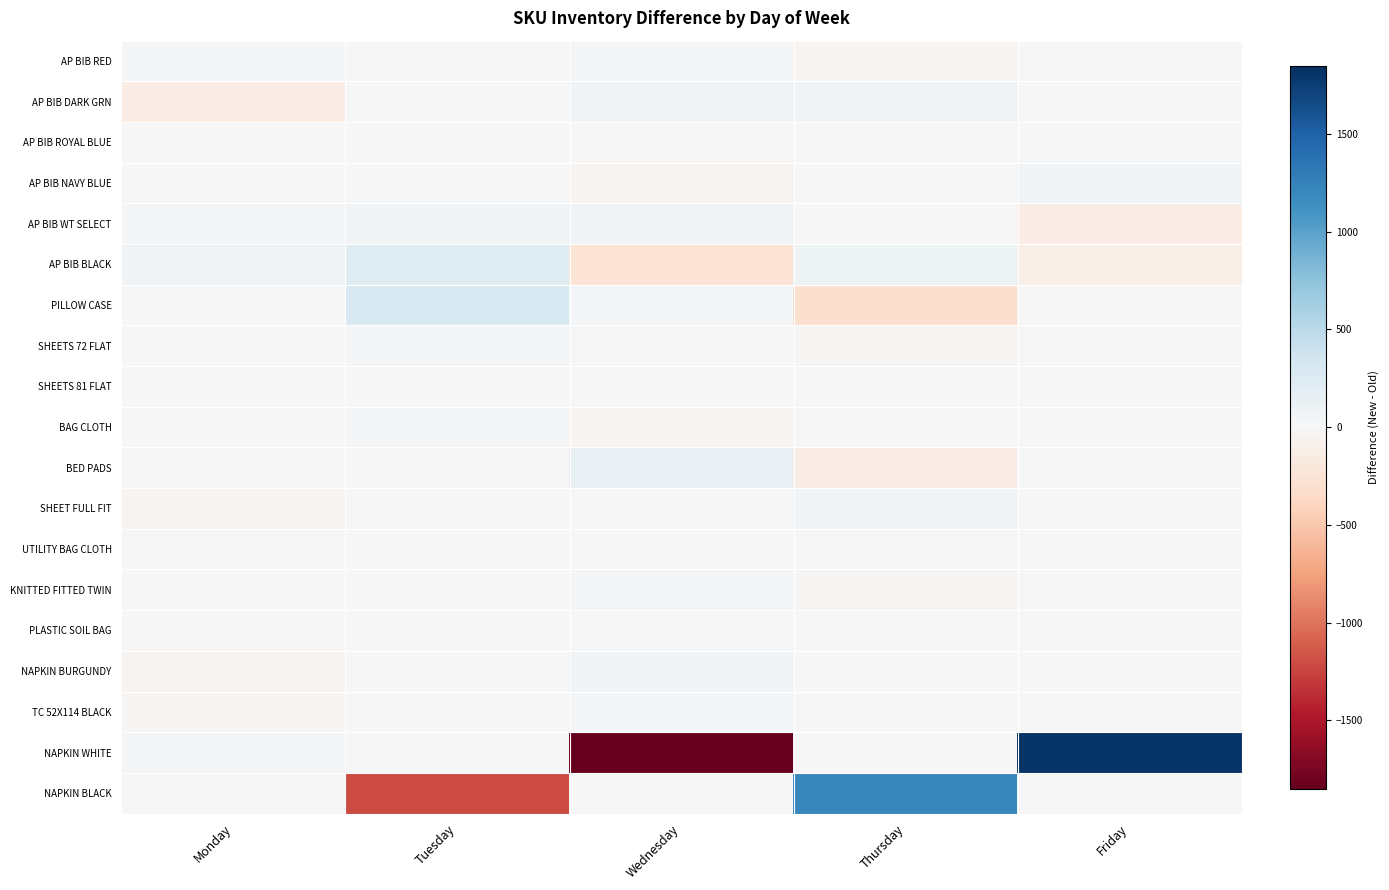

List the series in order of their peak value, lowest first.

UTILITY BAG CLOTH, PLASTIC SOIL BAG, AP BIB ROYAL BLUE, SHEETS 81 FLAT, KNITTED FITTED TWIN, BAG CLOTH, AP BIB RED, TC 52X114 BLACK, SHEETS 72 FLAT, SHEET FULL FIT, AP BIB NAVY BLUE, NAPKIN BURGUNDY, AP BIB WT SELECT, AP BIB DARK GRN, BED PADS, AP BIB BLACK, PILLOW CASE, NAPKIN BLACK, NAPKIN WHITE